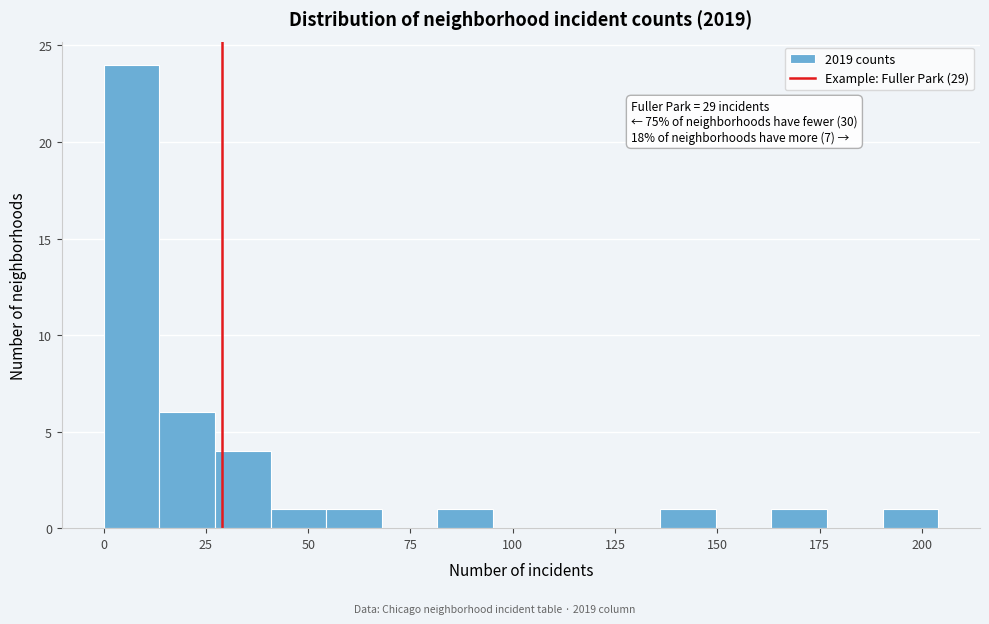

Read against the x-axis, roughly where is the centre of the tallest bar?

5